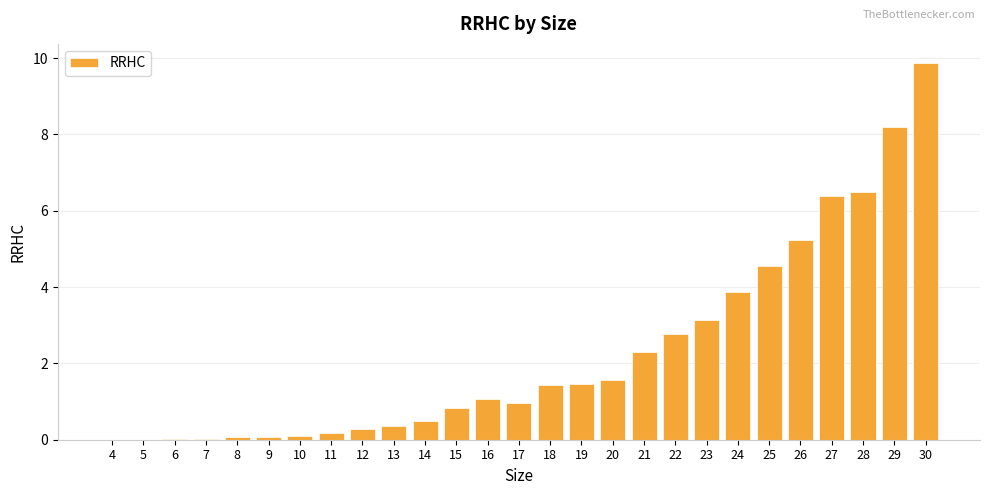

What is the change in value from 21 to 23?

+0.8